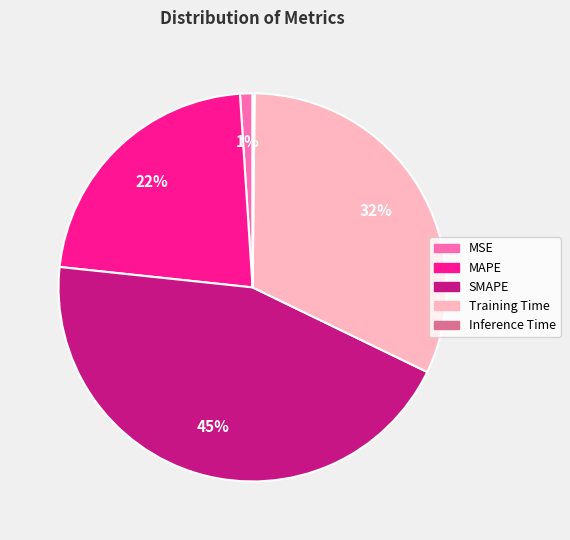

To the nearest percent, what is the combined percentage of SMAPE and MAPE?

67%